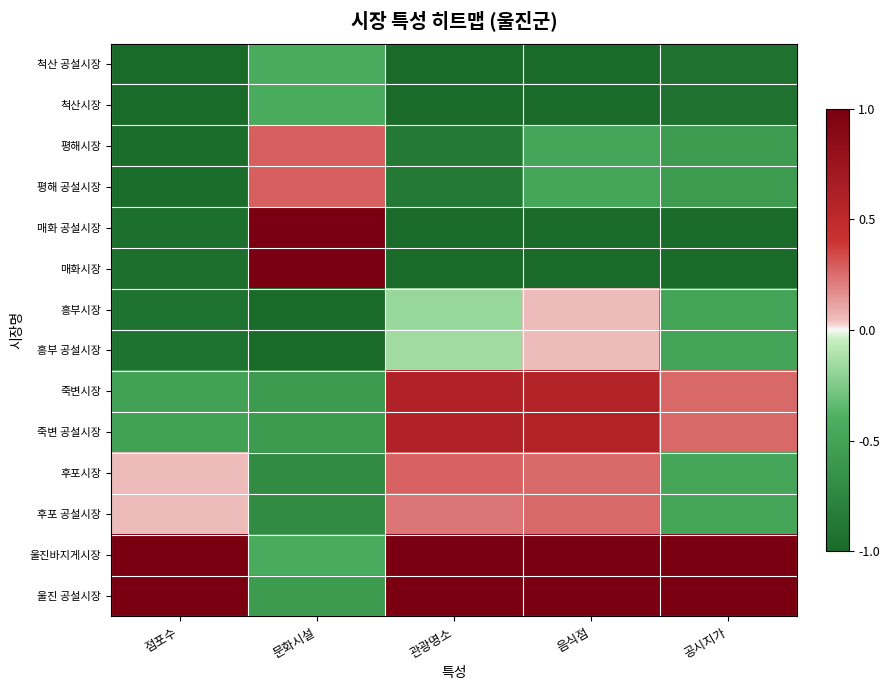

What is the total value across all series at 관광명소?

-2.4